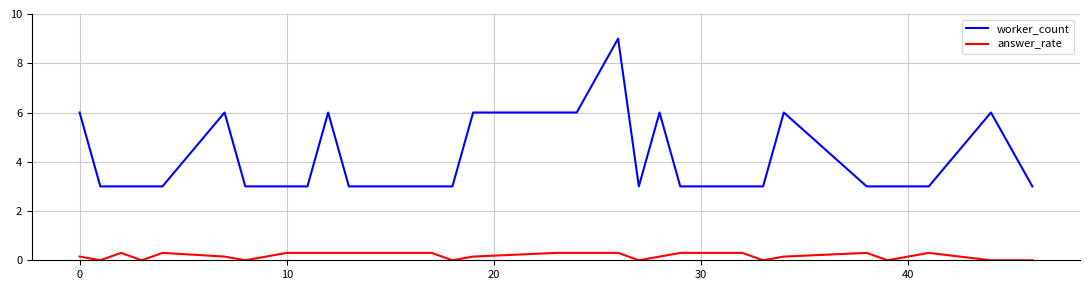

What is the highest value of the answer_rate series?

0.3